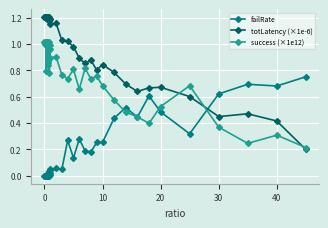

True or false: success (×1e12) has more than 2 points higher than both neighbors.

True